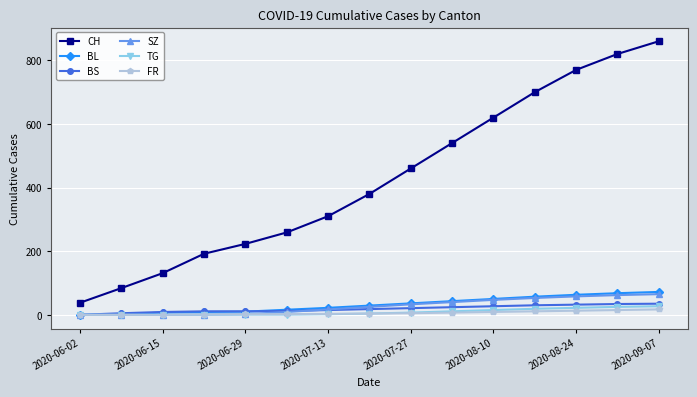

What is the maximum value for TG?

27